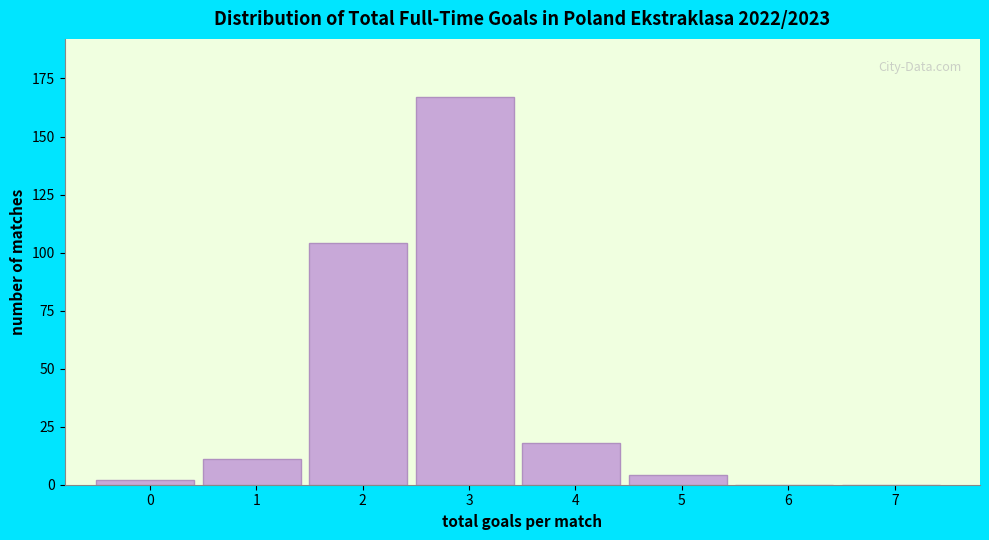

Reading left to right, extract all data points from this chart.

0=2	1=11	2=104	3=167	4=18	5=4	6=0	7=0